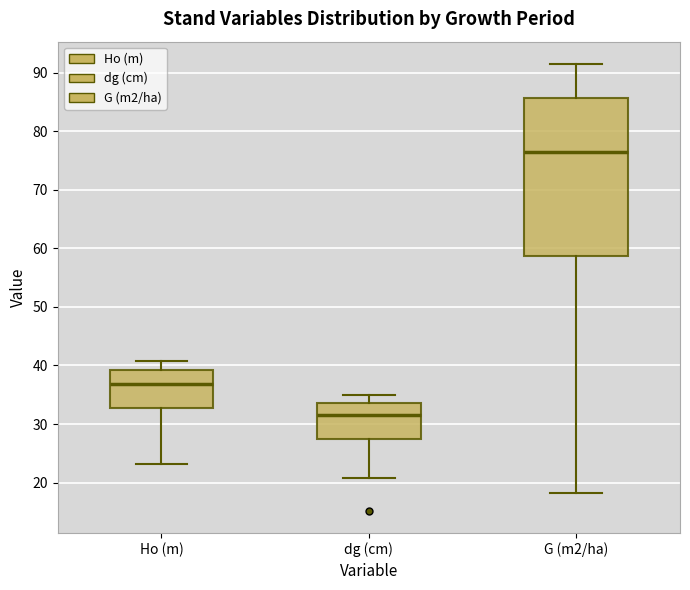

Where does the upper whisker of the box for G (m2/ha) end on the y-axis? The values are not printed on the chart, so give them approximately, as read against the axis.

91